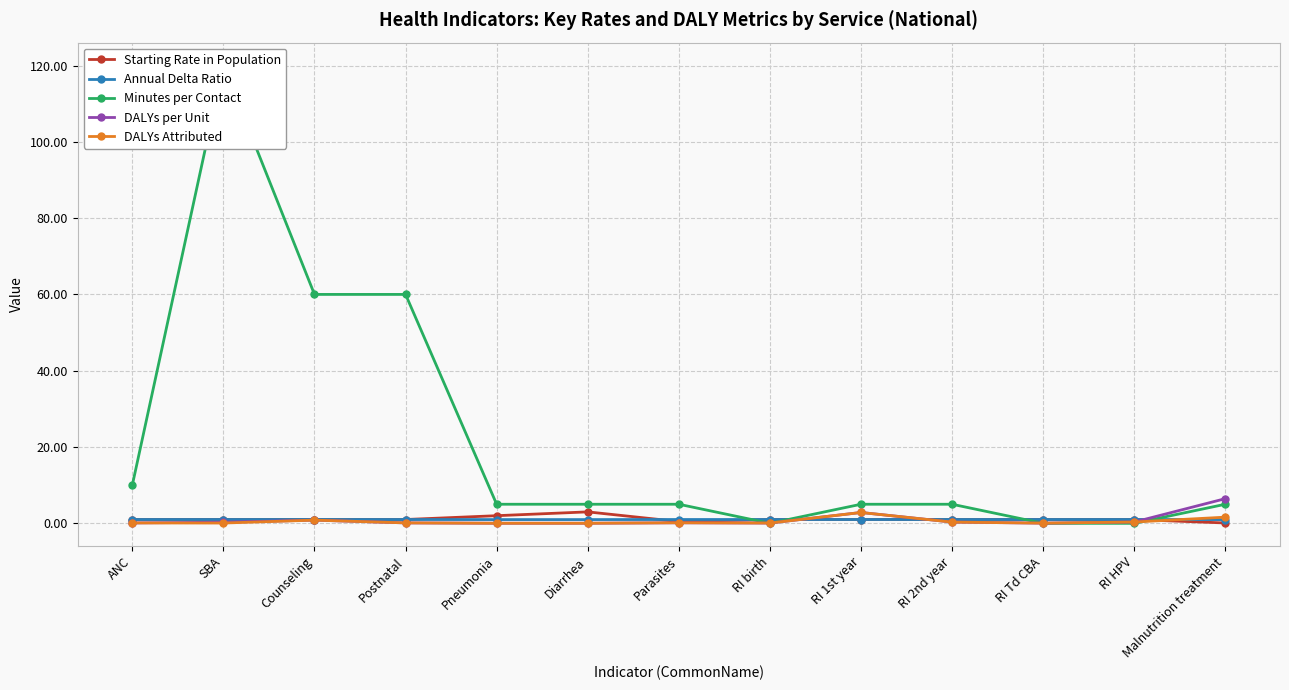

True or false: DALYs Attributed and DALYs per Unit intersect in this chart.

False